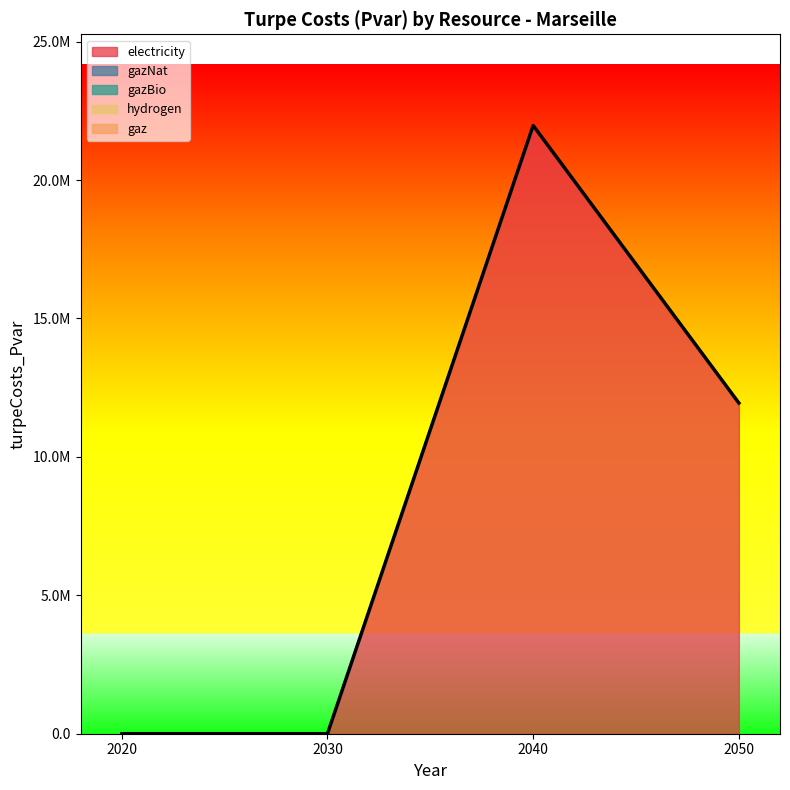

What is the spread (max minus min) of values at 2050?

11946191.0